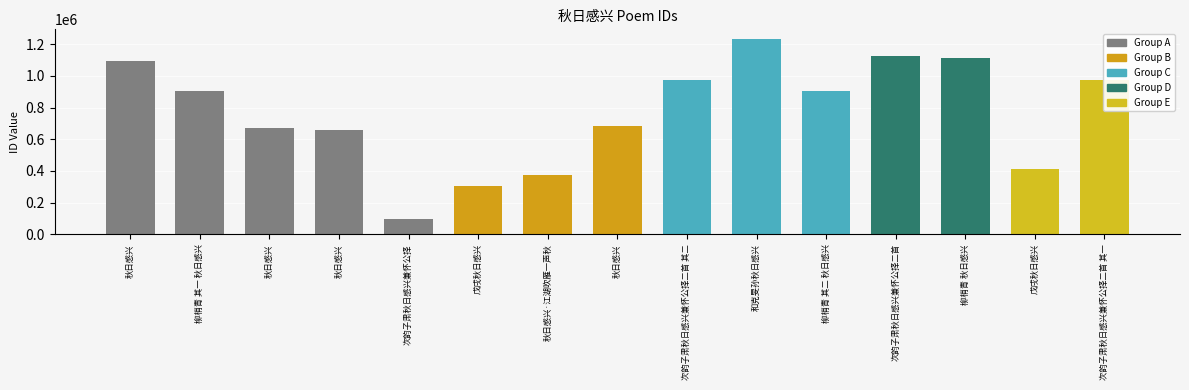

Reading left to right, transcribe all the data shown in this chart.

秋日感兴=1094194	柳梢青 其一 秋日感兴=903409	秋日感兴=672278	秋日感兴=656792	次韵子肃秋日感兴兼怀公择=96921	戊戌秋日感兴=307721	秋日感兴·江湖吹雁一声秋=371637	秋日感兴=681733	次韵子肃秋日感兴兼怀公择二首 其二=972446	和克旻孙秋日感兴=1231434	柳梢青 其二 秋日感兴=903410	次韵子肃秋日感兴兼怀公择二首=1123826	柳梢青 秋日感兴=1113532	戊戌秋日感兴=411847	次韵子肃秋日感兴兼怀公择二首 其一=972447